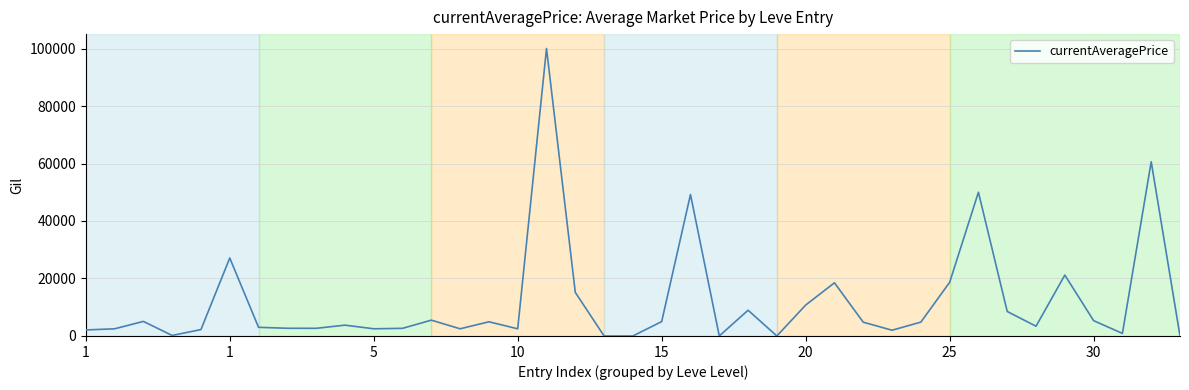

What is the difference between the maximum and minimum values?

100015.0